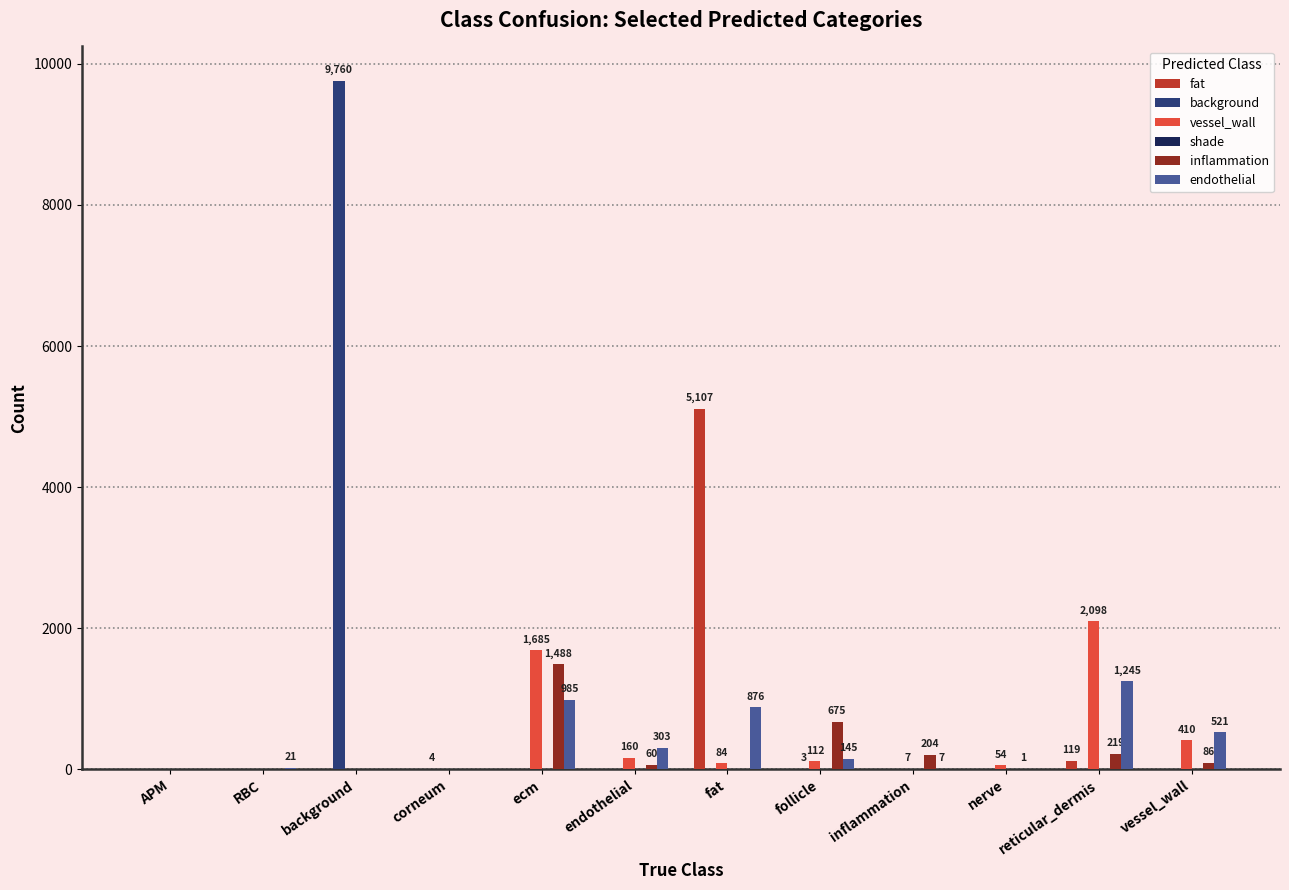

What is the sum of the vessel_wall values at APM and reticular_dermis?

2098